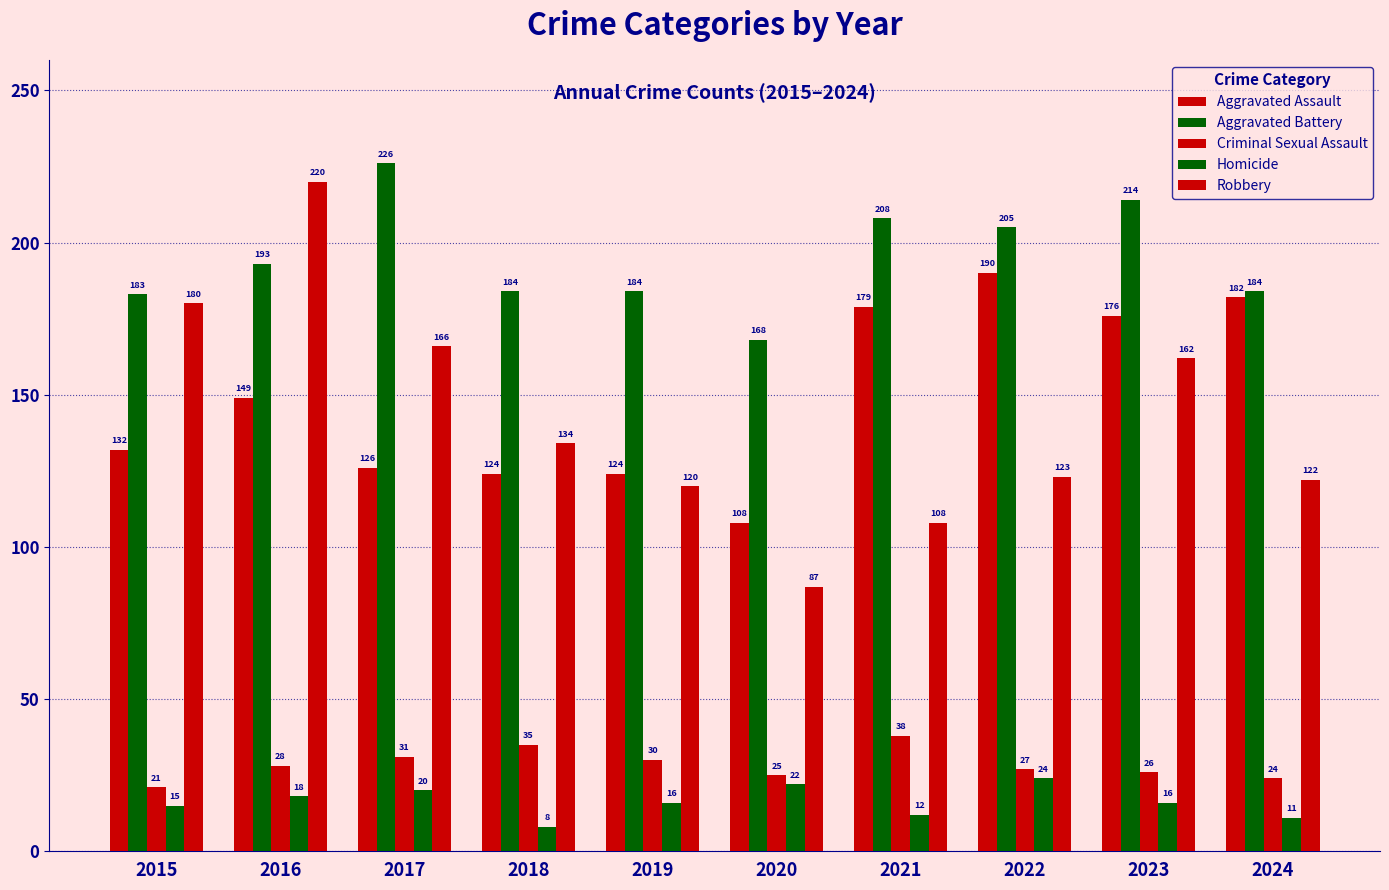

At which label is Criminal Sexual Assault closest to 29?

2016